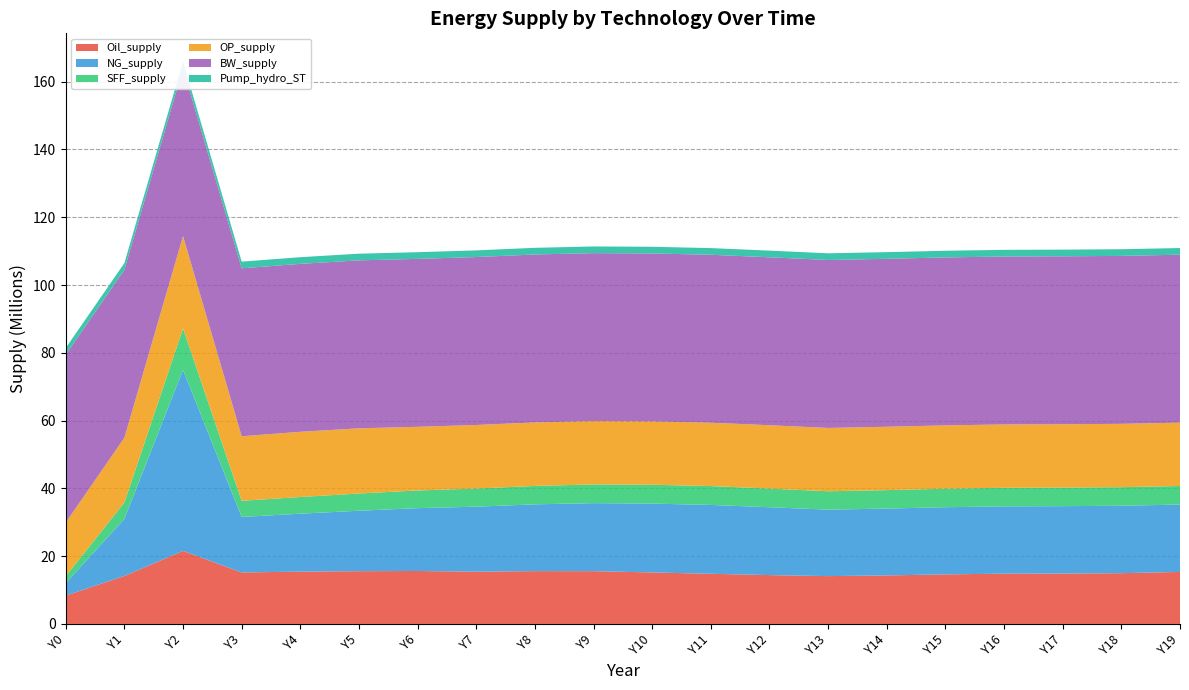

Reading left to right, what are all the values shown in this chart?

Oil_supply: Y0=8360591.9	Y1=14150324.0	Y2=21549718.5	Y3=15194768.7	Y4=15433640.2	Y5=15566453.7	Y6=15625245.7	Y7=15416103.0	Y8=15588614.5	Y9=15570259.2	Y10=15197708.6	Y11=14800150.6	Y12=14414032.0	Y13=14113398.5	Y14=14315162.4	Y15=14626071.4	Y16=14835248.8	Y17=14869036.5	Y18=14979251.6	Y19=15346954.9
NG_supply: Y0=3685435.4	Y1=16857220.8	Y2=53432806.2	Y3=16373900.0	Y4=17101162.5	Y5=17839546.4	Y6=18543767.7	Y7=19184445.3	Y8=19701490.5	Y9=20078047.3	Y10=20311142.0	Y11=20316843.8	Y12=20021296.7	Y13=19609111.5	Y14=19729465.6	Y15=19812880.1	Y16=19863673.7	Y17=19887823.6	Y18=19892366.1	Y19=19884945.9
SFF_supply: Y0=2037600.8	Y1=4837847.8	Y2=12231994.1	Y3=4768287.0	Y4=4923041.9	Y5=5078030.5	Y6=5225295.4	Y7=5347150.2	Y8=5439544.1	Y9=5511869.4	Y10=5563539.6	Y11=5567807.5	Y12=5508743.4	Y13=5425668.4	Y14=5449729.8	Y15=5466213.6	Y16=5476118.3	Y17=5480765.9	Y18=5481698.2	Y19=5480370.6
OP_supply: Y0=15820207.4	Y1=19097229.1	Y2=27230058.1	Y3=19044208.4	Y4=19233855.5	Y5=19241892.4	Y6=18772000.3	Y7=18755988.1	Y8=18727878.2	Y9=18697642.1	Y10=18693268.1	Y11=18689578.6	Y12=18687325.7	Y13=18686718.9	Y14=18686333.6	Y15=18686142.8	Y16=18686073.2	Y17=18686035.2	Y18=18686017.6	Y19=18686010.3
BW_supply: Y0=49555455.0	Y1=49555455.0	Y2=49555455.0	Y3=49555455.0	Y4=49555455.0	Y5=49555455.0	Y6=49555455.0	Y7=49555455.0	Y8=49555455.0	Y9=49555455.0	Y10=49555455.0	Y11=49555455.0	Y12=49555455.0	Y13=49555455.0	Y14=49555455.0	Y15=49555455.0	Y16=49555455.0	Y17=49555455.0	Y18=49555455.0	Y19=49555455.0
Pump_hydro_ST: Y0=1967272.1	Y1=1967272.1	Y2=1967272.1	Y3=1967272.1	Y4=1967272.1	Y5=1967272.1	Y6=1967272.1	Y7=1967272.1	Y8=1967272.1	Y9=1967272.1	Y10=1967272.1	Y11=1967272.1	Y12=1967272.1	Y13=1967272.1	Y14=1967272.1	Y15=1967272.1	Y16=1967272.1	Y17=1967272.1	Y18=1967272.1	Y19=1967272.1